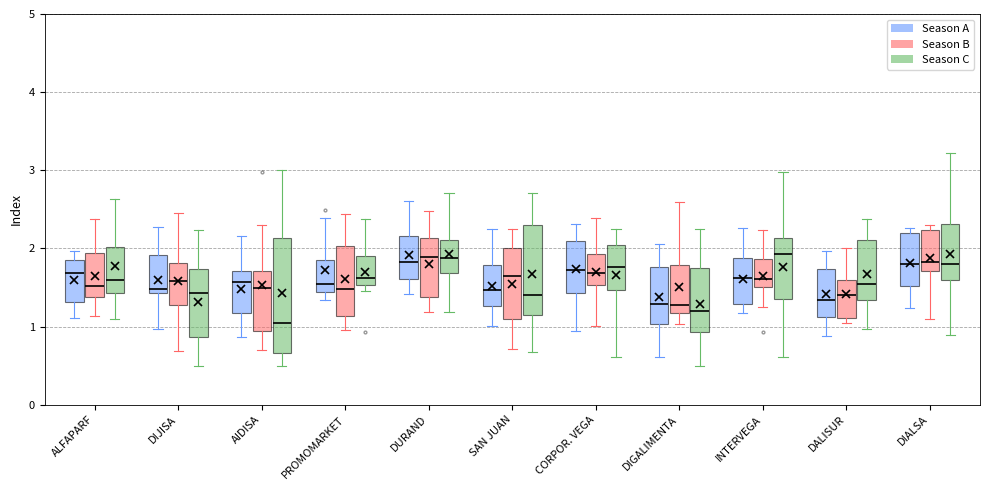

Where does the lower whisker of the box for INTERVEGA (Season C) end on the y-axis? The values are not printed on the chart, so give them approximately, as read against the axis.

0.6